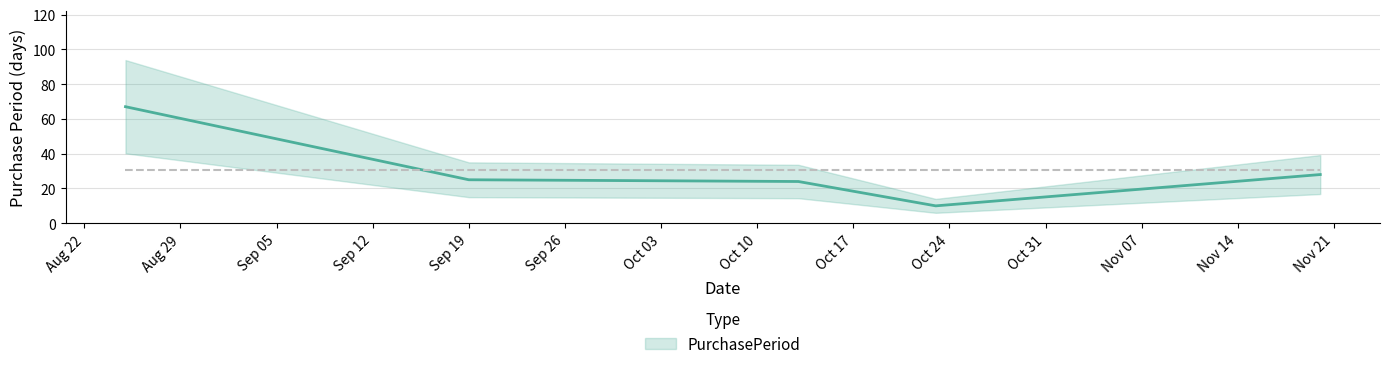

What position from the left is Sep 19?

2